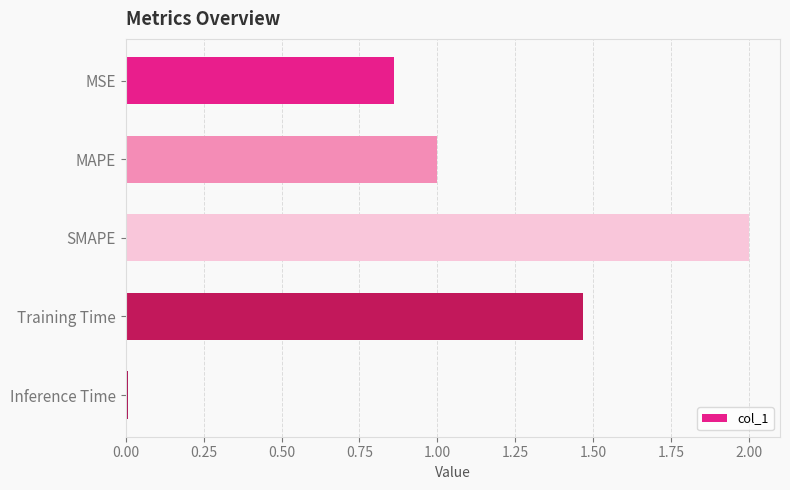

What is the label of the 2nd bar from the top?

MAPE